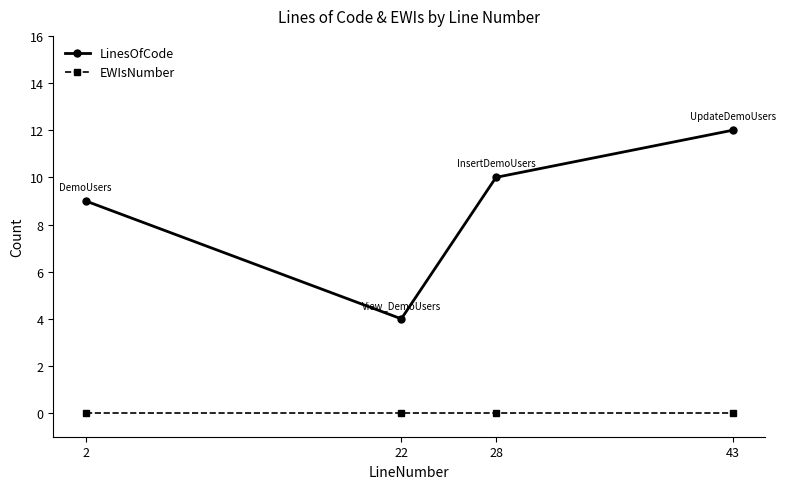

Rank the series by their maximum value, from lowest to highest.

EWIsNumber, LinesOfCode